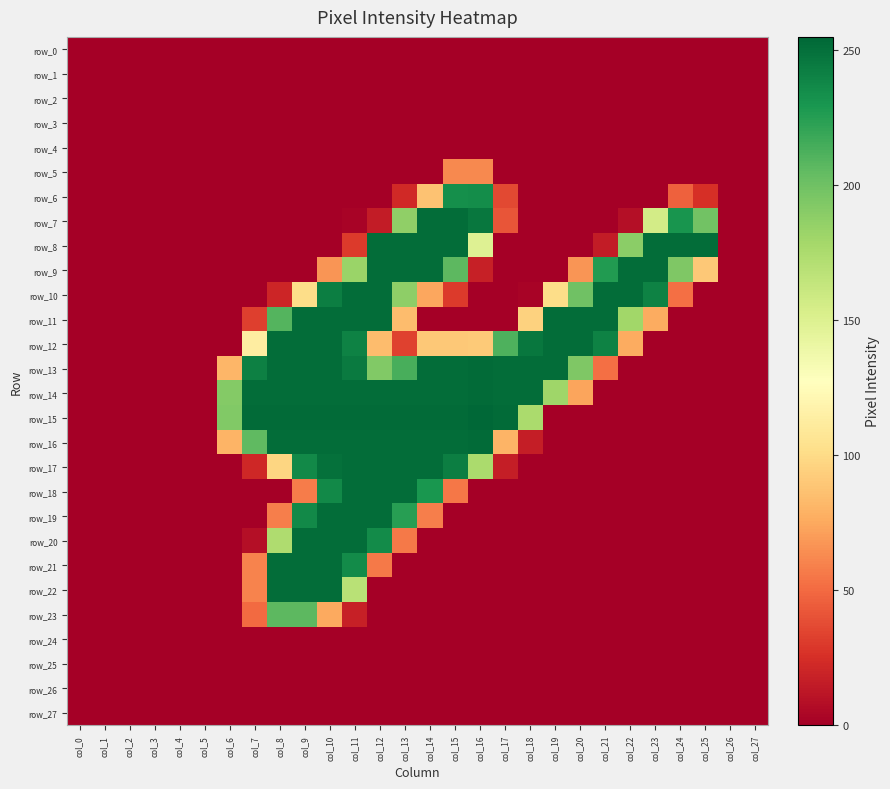

At which label does row_2 reach its peak?

col_0